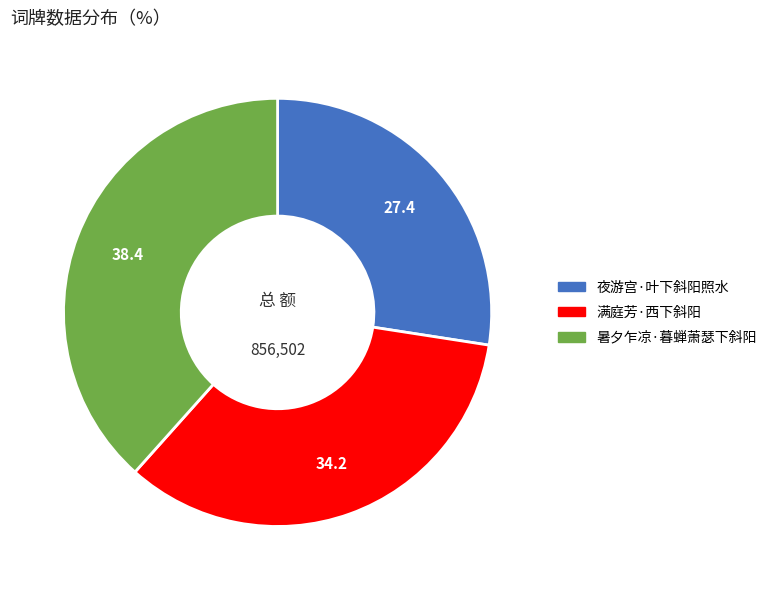

Does 夜游宫·叶下斜阳照水 account for over 50% of the chart?

No